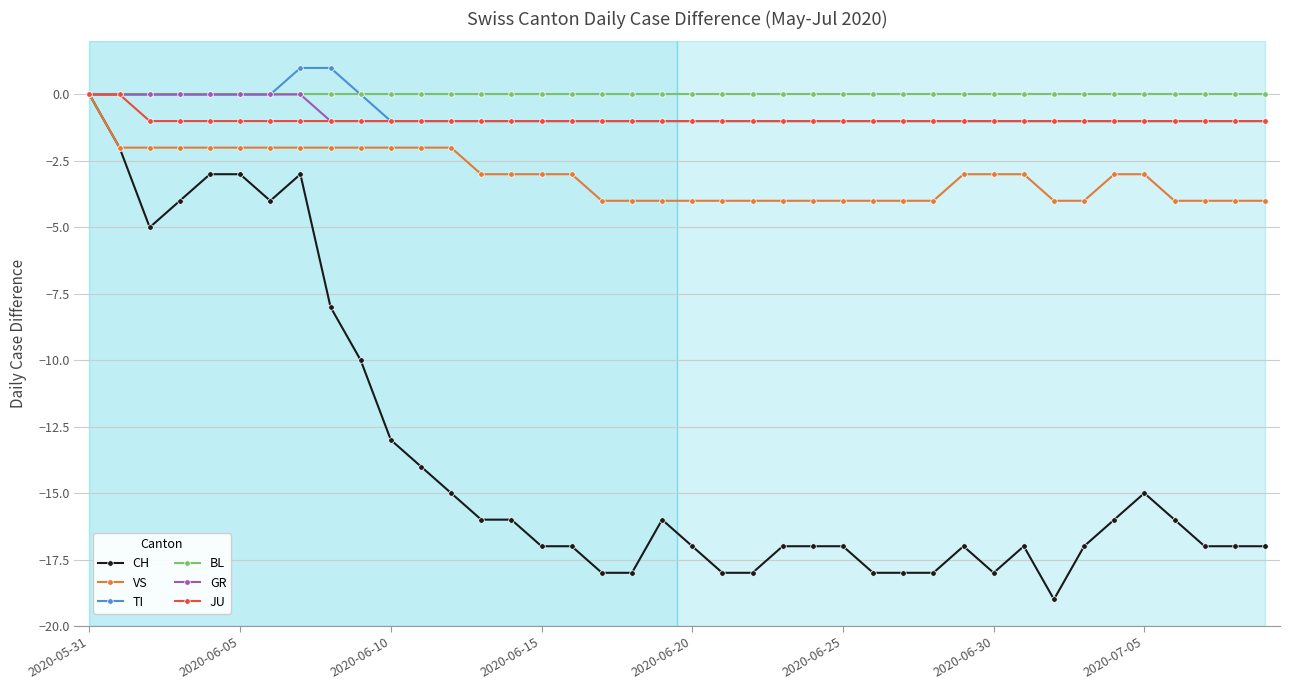

Which series has the largest range (max minus min)?

CH